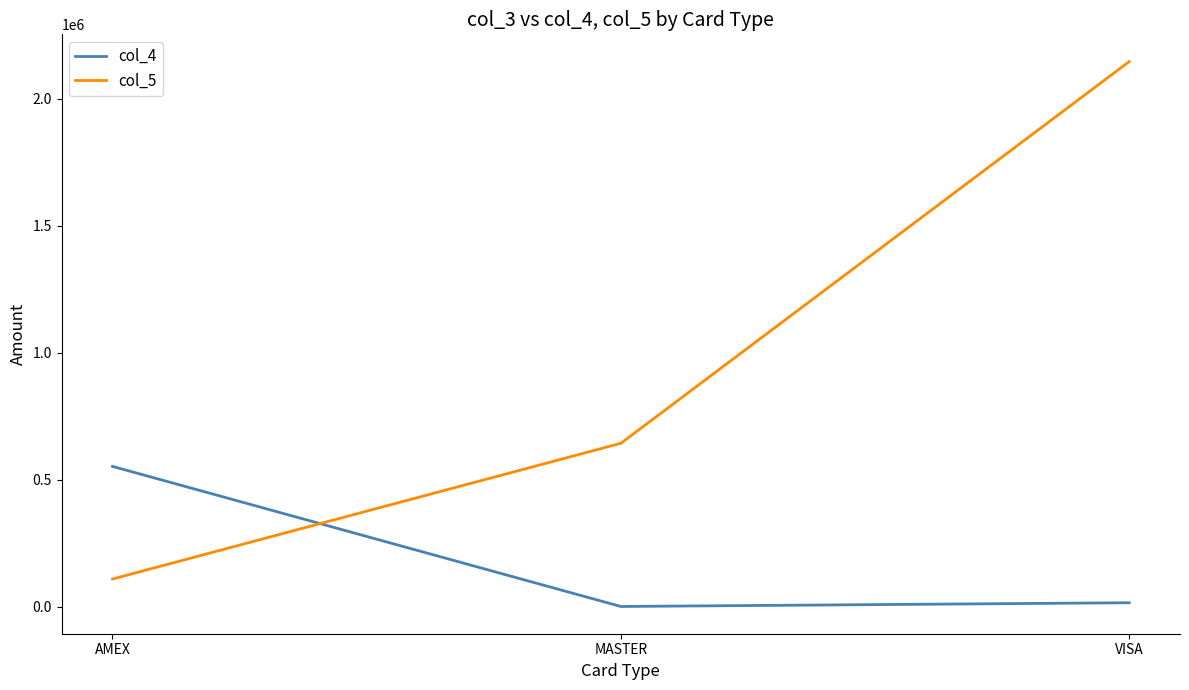

Where does the col_4 series first go above 14885?

AMEX